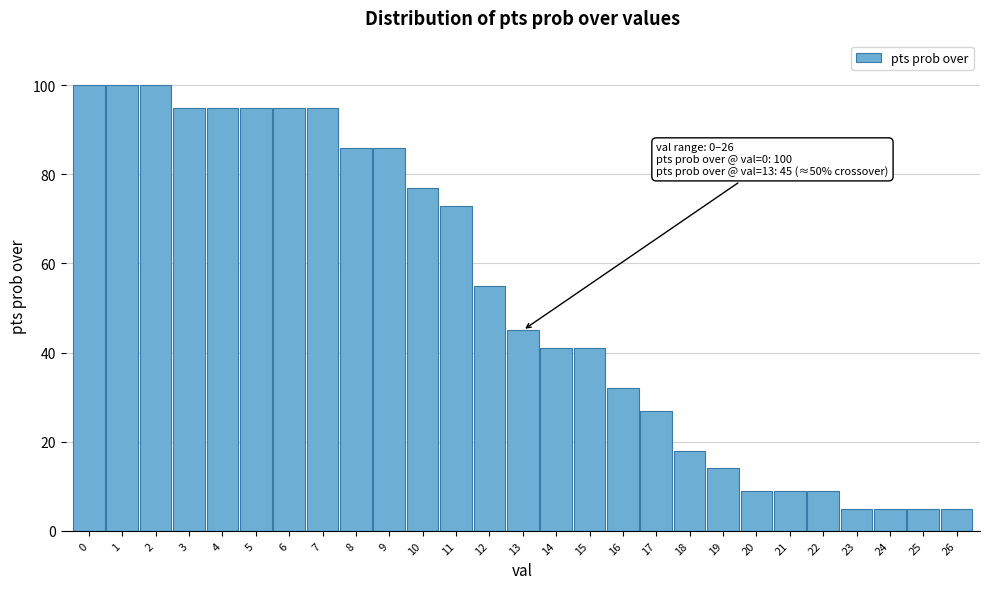

Reading right to left, what are all the values shown in this chart?

26=5	25=5	24=5	23=5	22=9	21=9	20=9	19=14	18=18	17=27	16=32	15=41	14=41	13=45	12=55	11=73	10=77	9=86	8=86	7=95	6=95	5=95	4=95	3=95	2=100	1=100	0=100